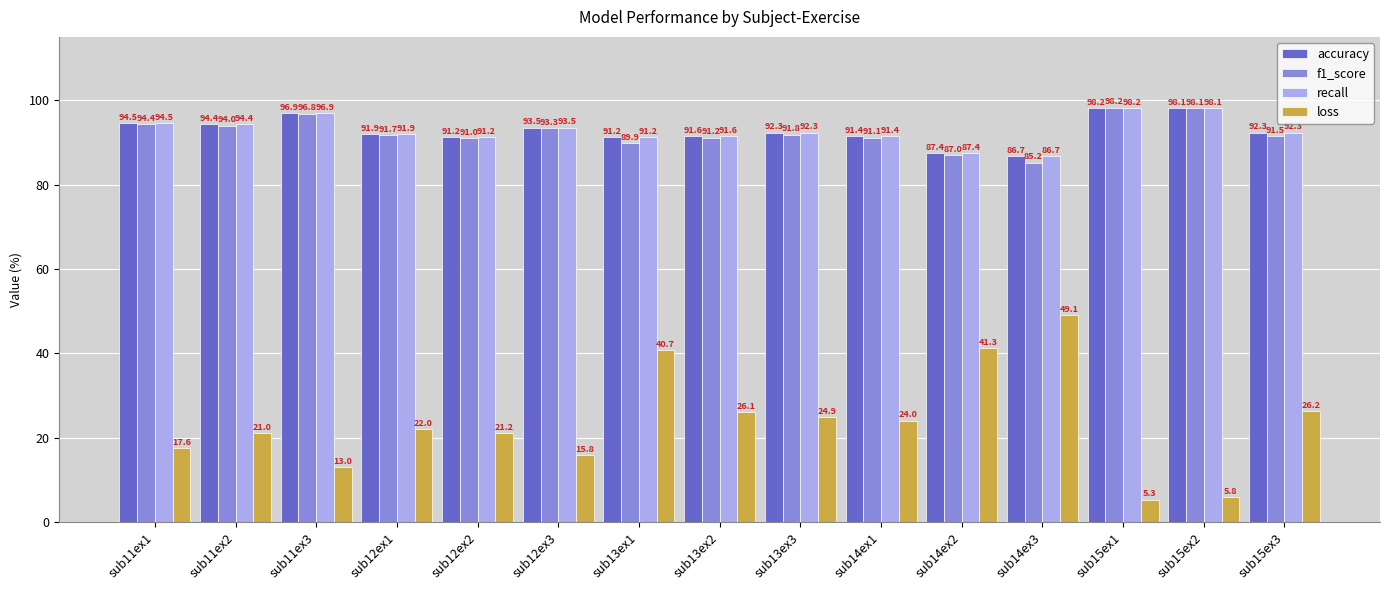

Is it true that f1_score equals 151.1 at sub12ex3?

False